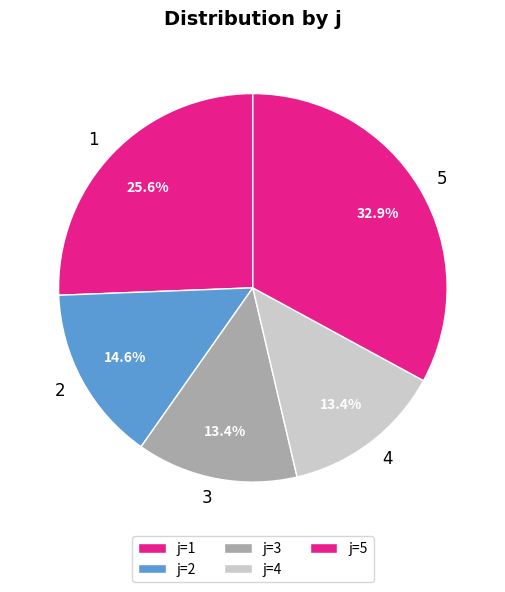

Does any single category account for the majority?

No